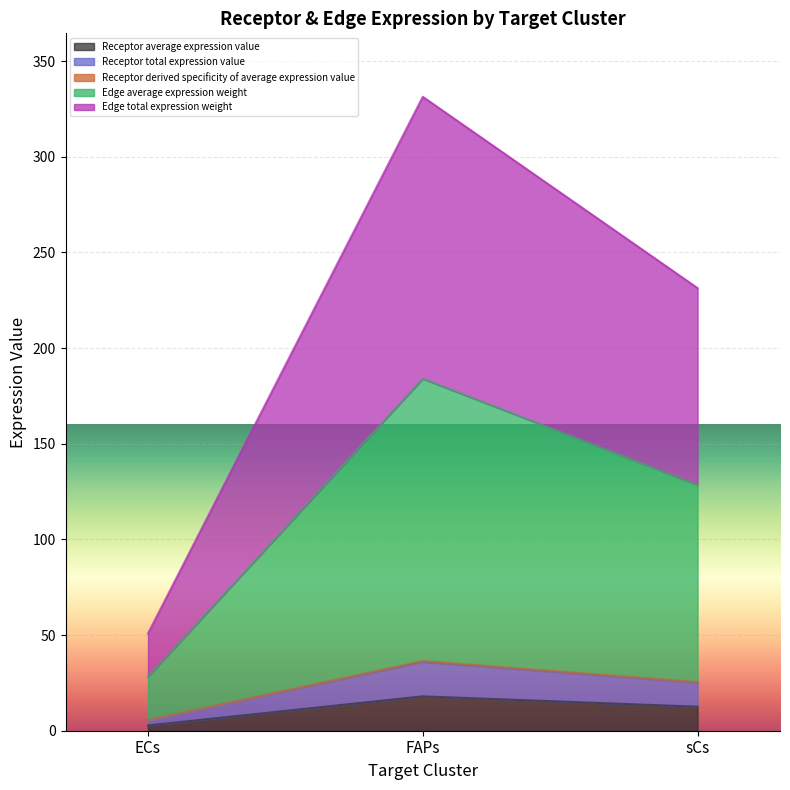

The Edge average expression weight series shows 36.7 at ECs. True or false?

False